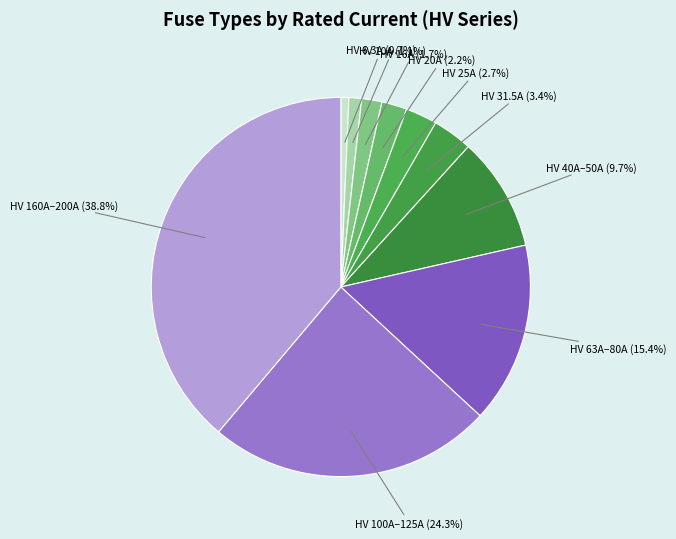

Approximately how many times larger is the value at HV 20A compared to HV 10A?

2.0